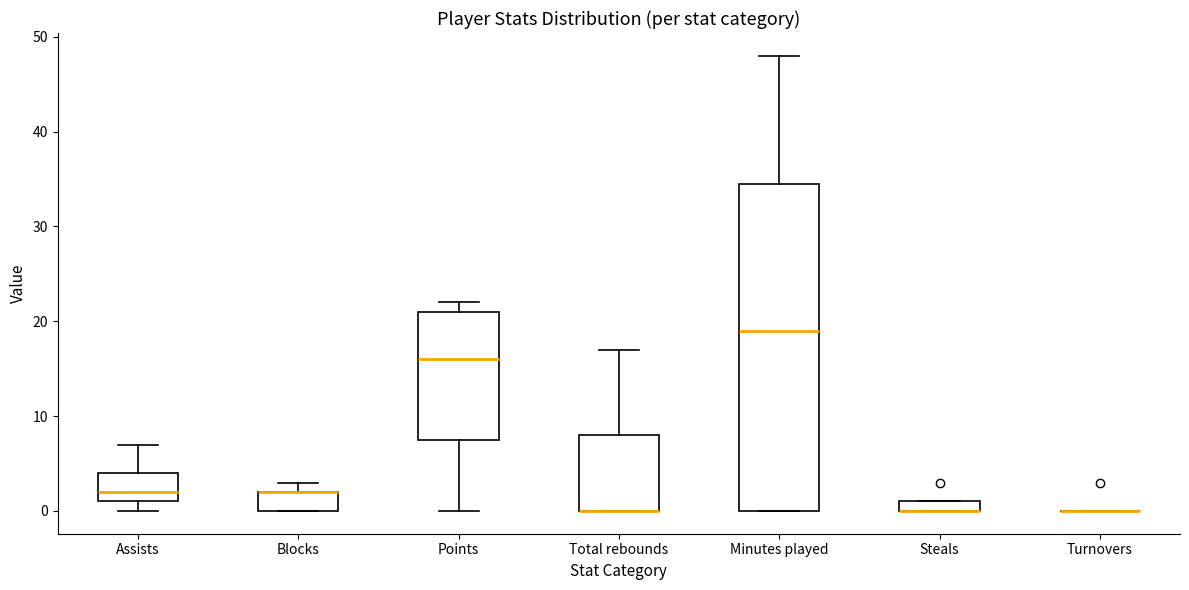

Where does the upper whisker of the box for Assists end on the y-axis? The values are not printed on the chart, so give them approximately, as read against the axis.

7